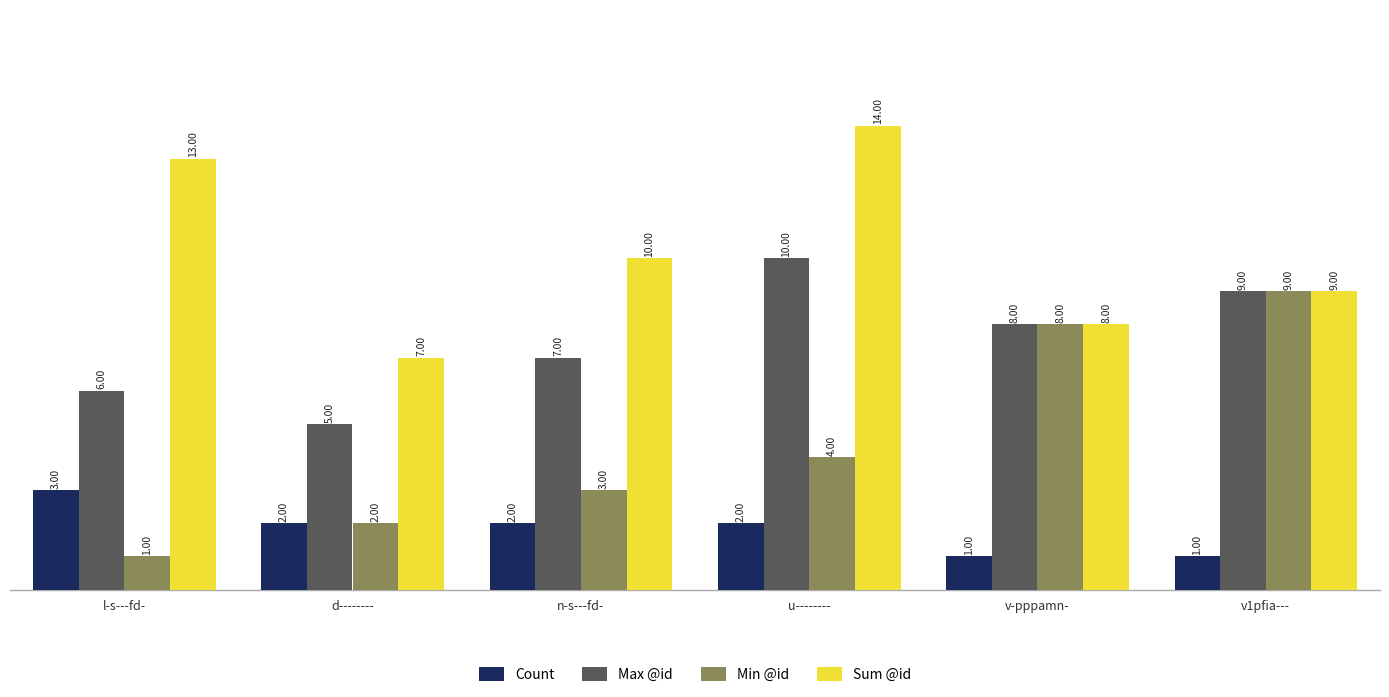

Count the number of categories in the chart.

6